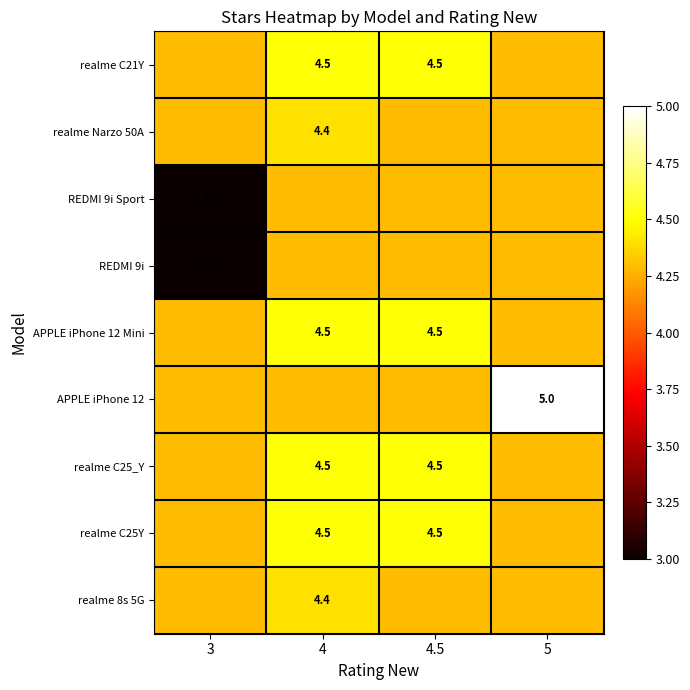

Rank the series by their maximum value, from lowest to highest.

REDMI 9i Sport, REDMI 9i, realme Narzo 50A, realme 8s 5G, realme C21Y, APPLE iPhone 12 Mini, realme C25_Y, realme C25Y, APPLE iPhone 12